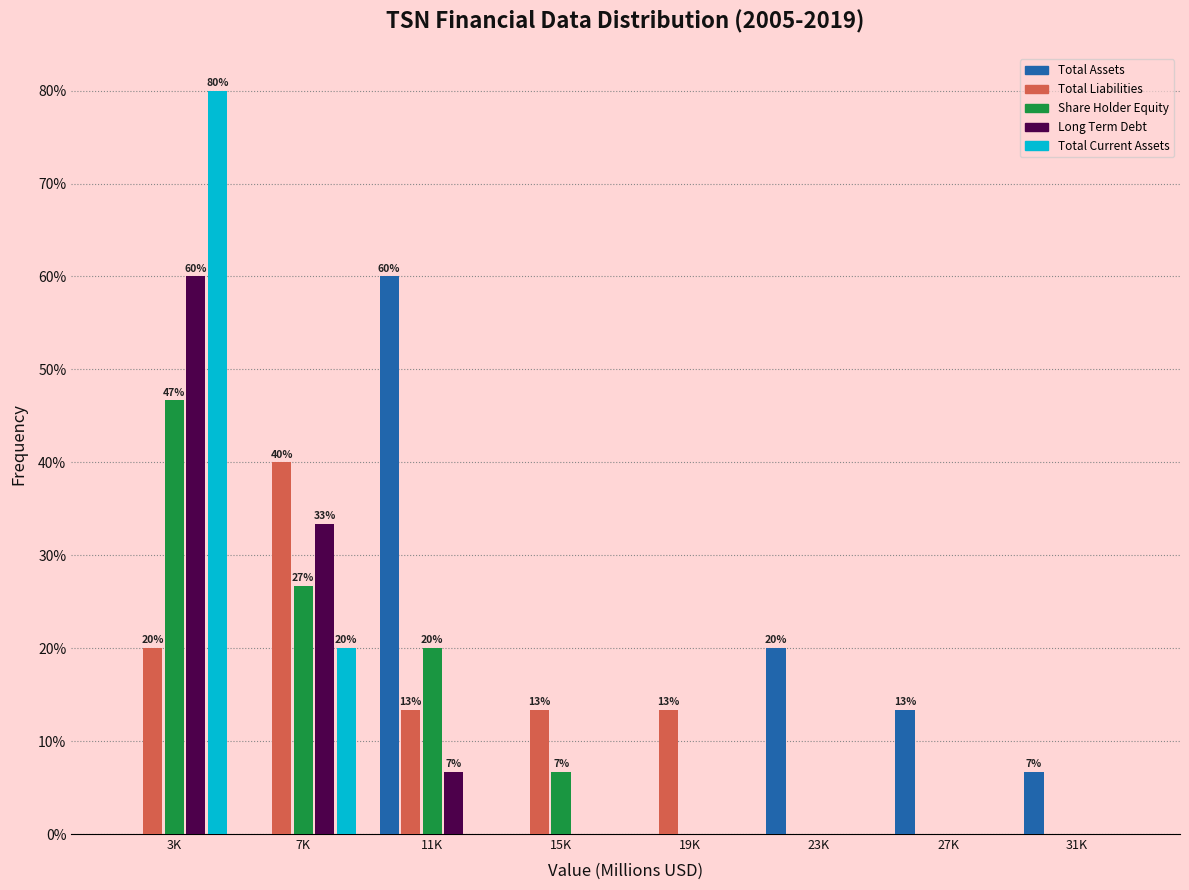

What is the sum of the Total Assets values at 31K and 19K?

6.7